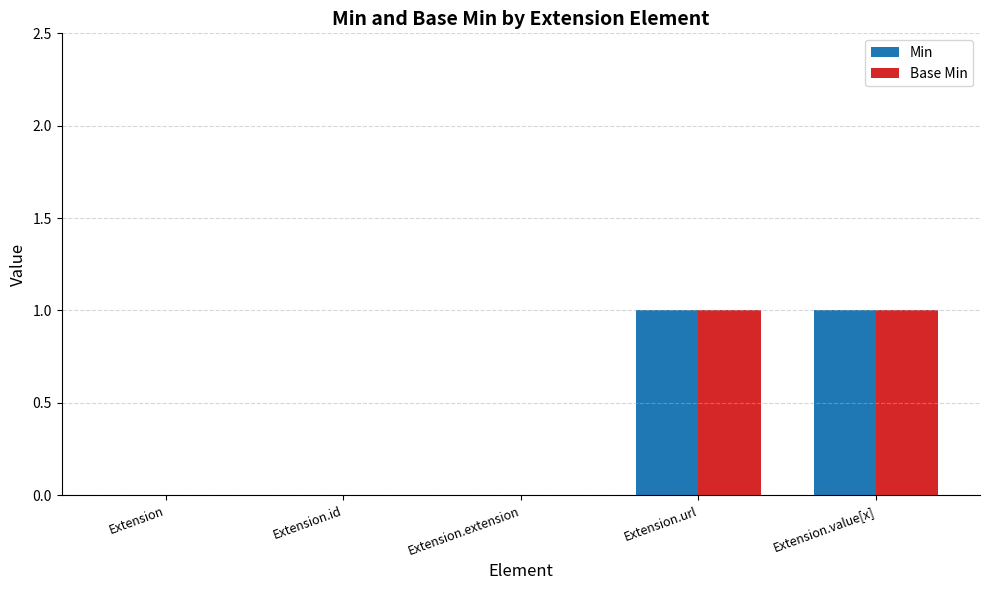

Is it true that Min equals 0 at Extension.value[x]?

False